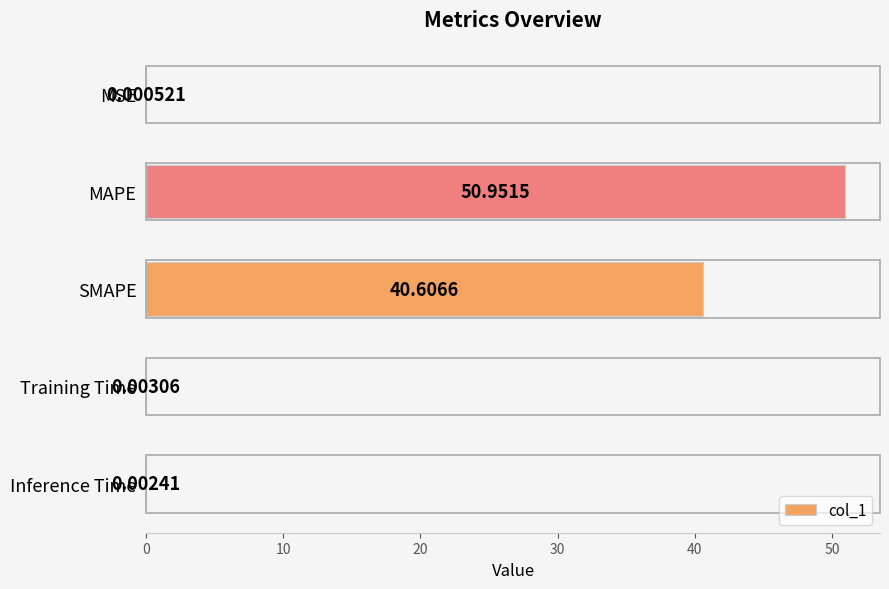

What is the sum of the values at MAPE and SMAPE?

91.6